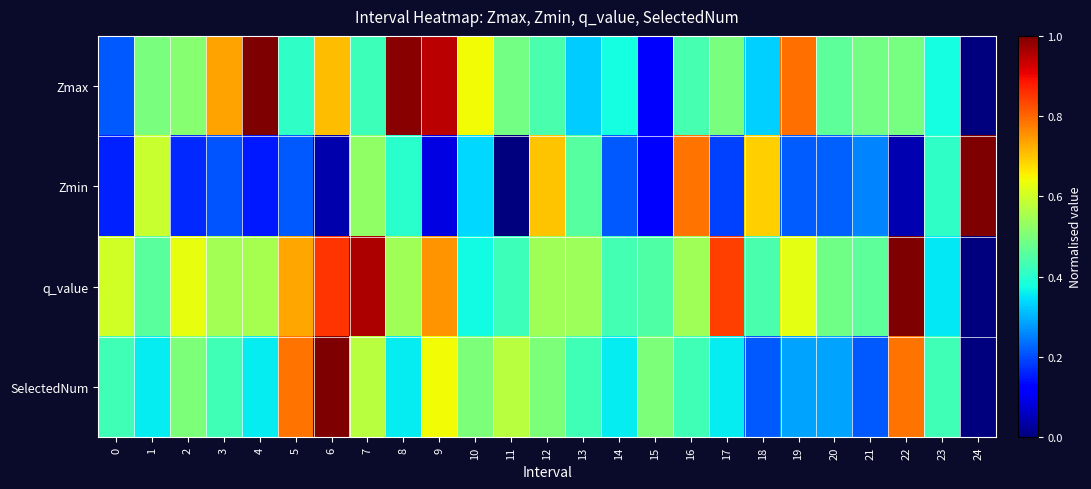

Count the number of categories in the chart.

25